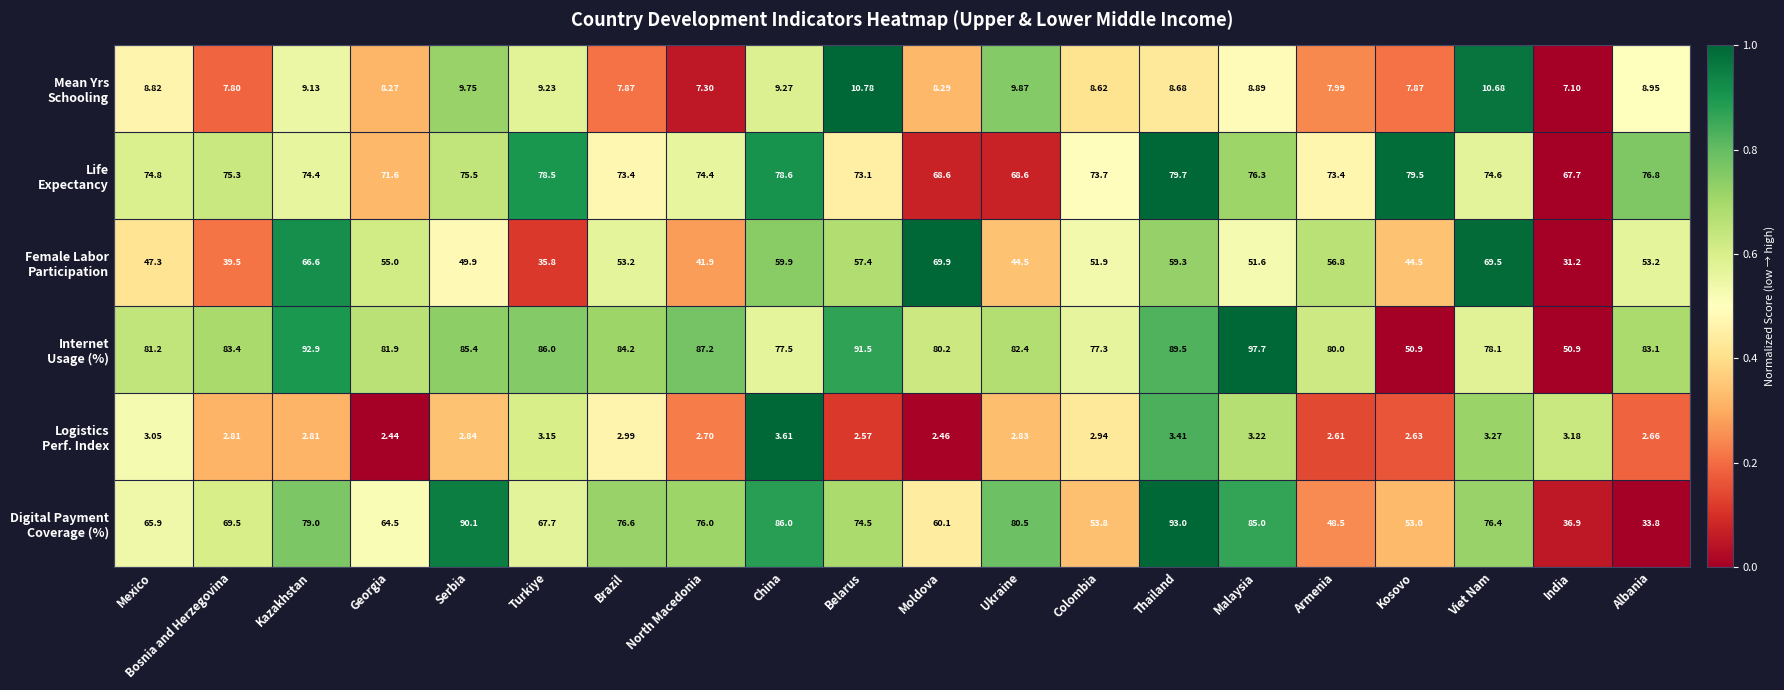

At which category is the sum across all series the highest?

Thailand